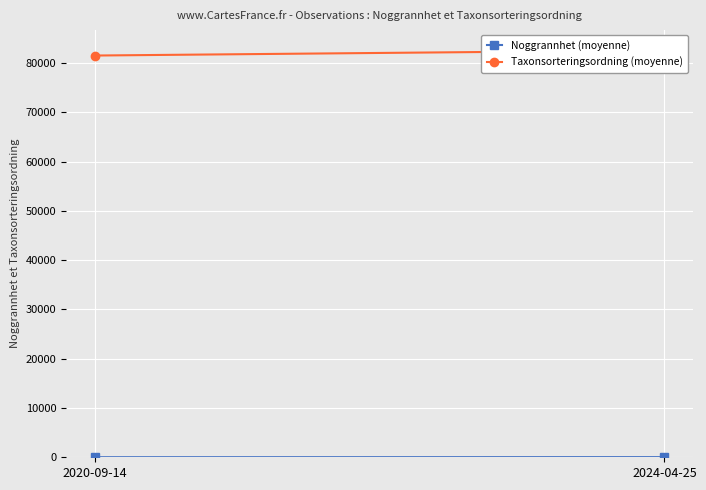

Reading left to right, what are all the values shown in this chart?

Noggrannhet (moyenne): 10	25
Taxonsorteringsordning (moyenne): 81537	82588